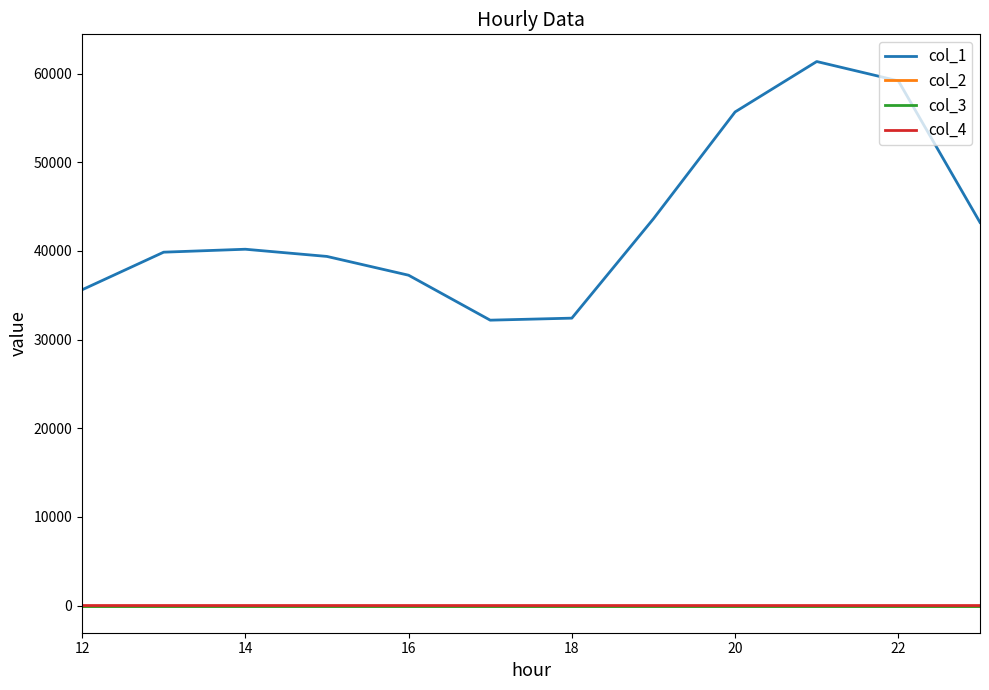

Which series has the widest spread of values?

col_1